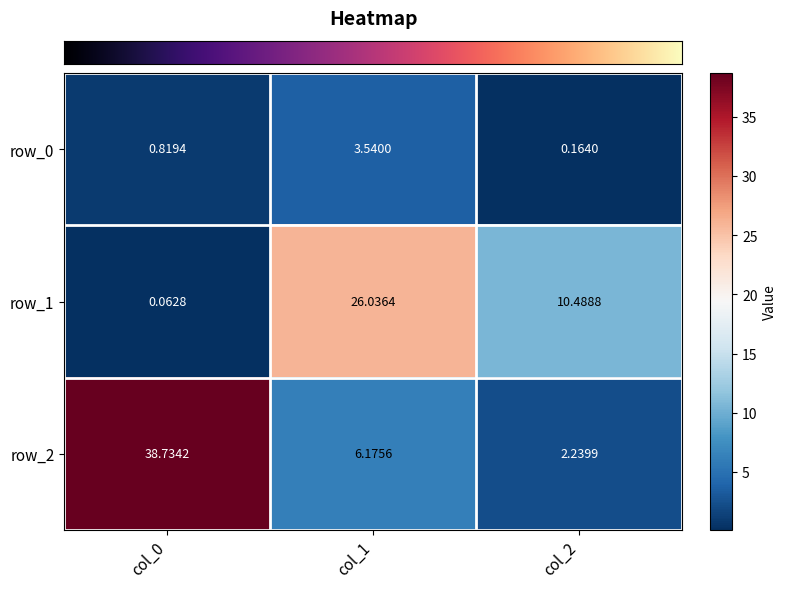

What is the average value of the row_1 series?

12.2